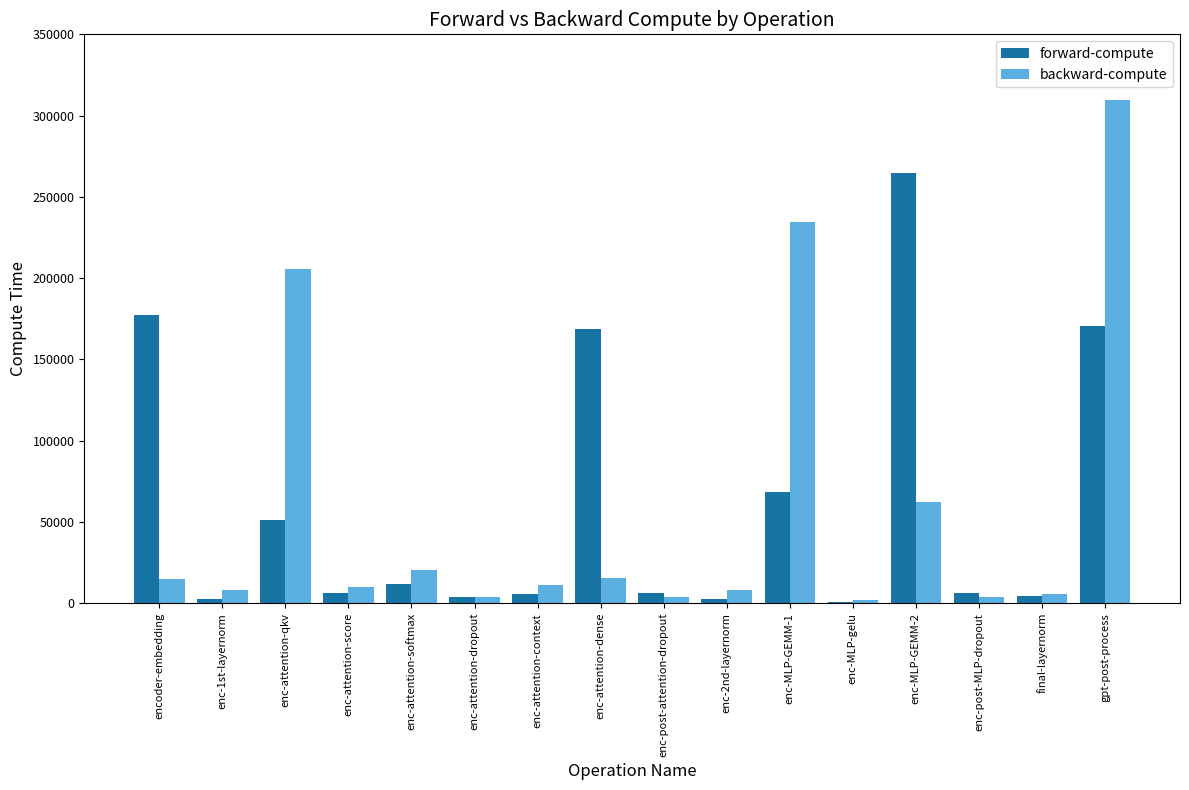

The backward-compute series shows 8236.3 at enc-1st-layernorm. True or false?

True